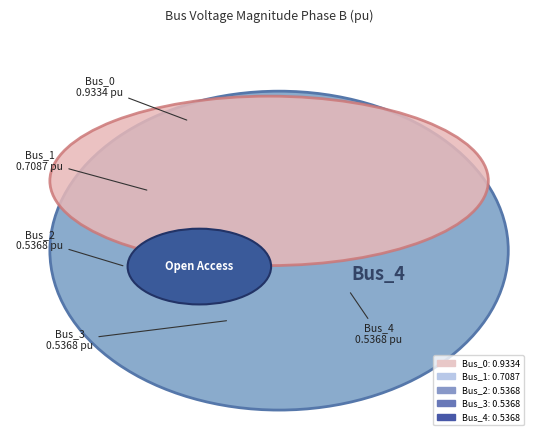

What percentage is the Bus_4 slice, to the nearest percent?

17%